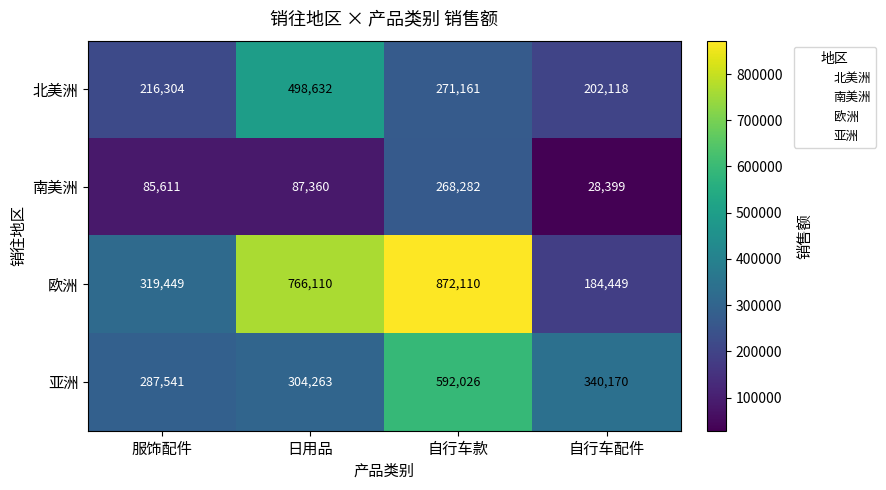

The 南美洲 series shows 87360 at 日用品. True or false?

True